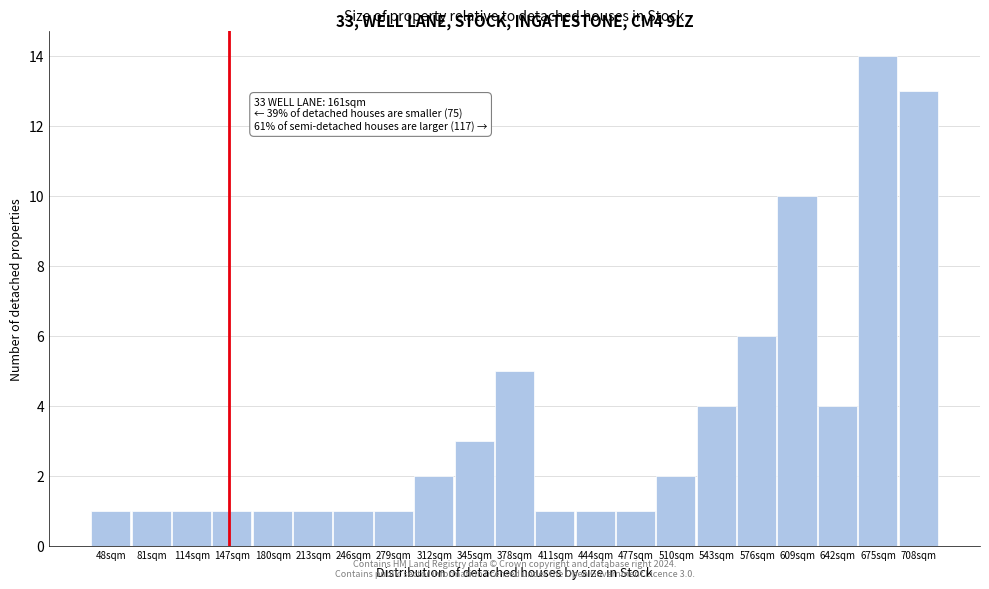

Reading left to right, what are all the values shown in this chart?

1	1	1	1	1	1	1	1	2	3	5	1	1	1	2	4	6	10	4	14	13